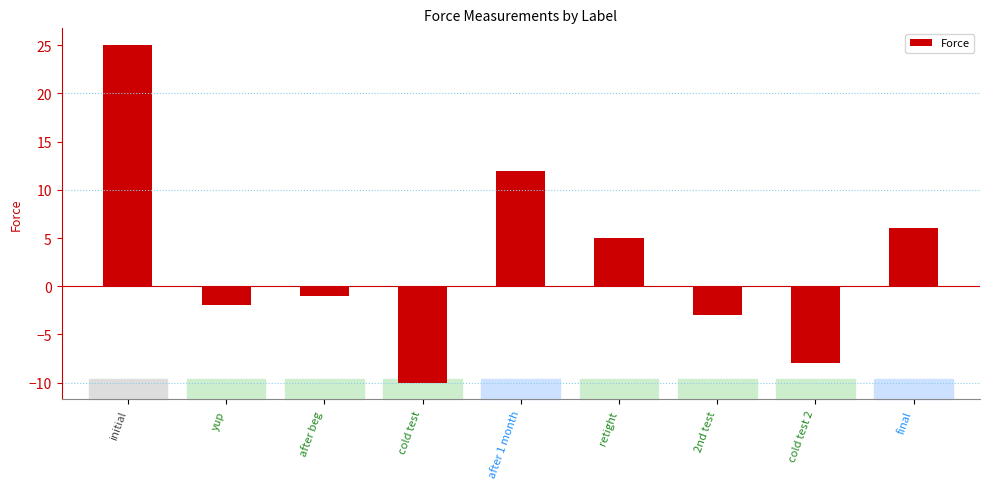

Rank the categories by value from lowest to highest.

cold test, cold test 2, 2nd test, yup, after beg, retight, final, after 1 month, initial